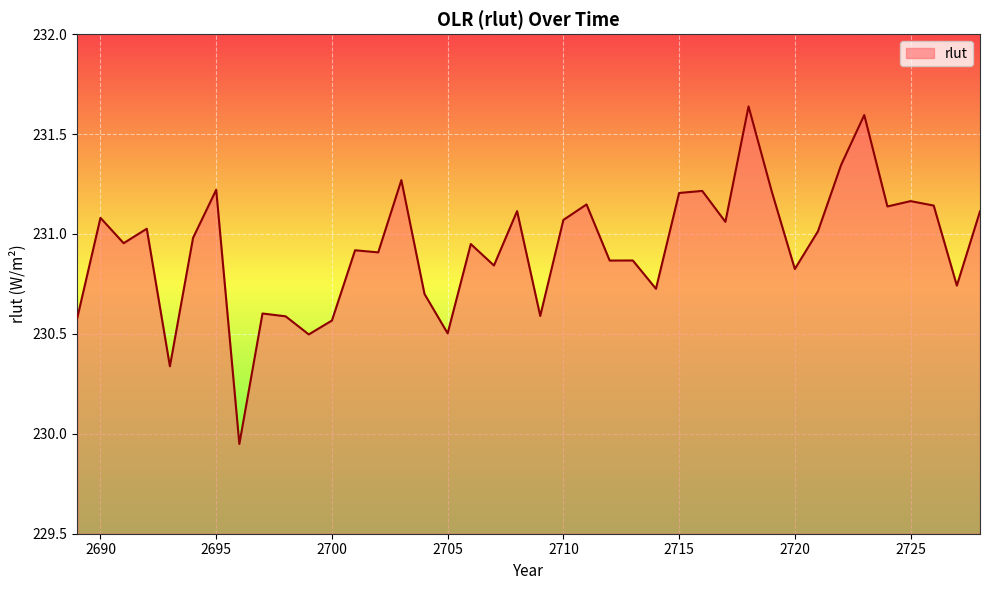

What is the sum of all values?

9237.3